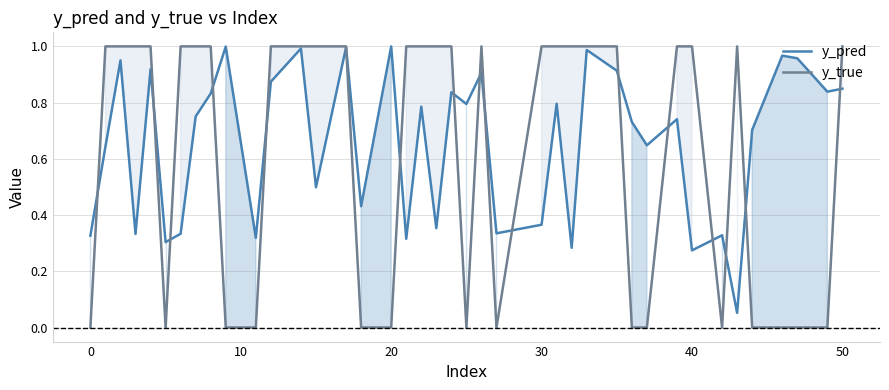

At how many categories does at least one series exceed 0?

40